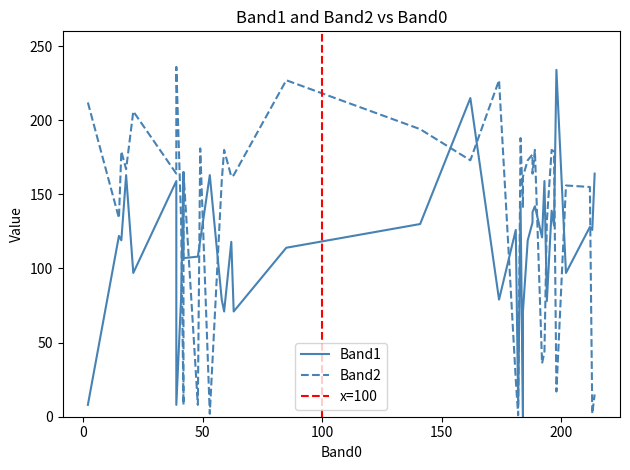

What is the spread (max minus min) of values at 7?

204